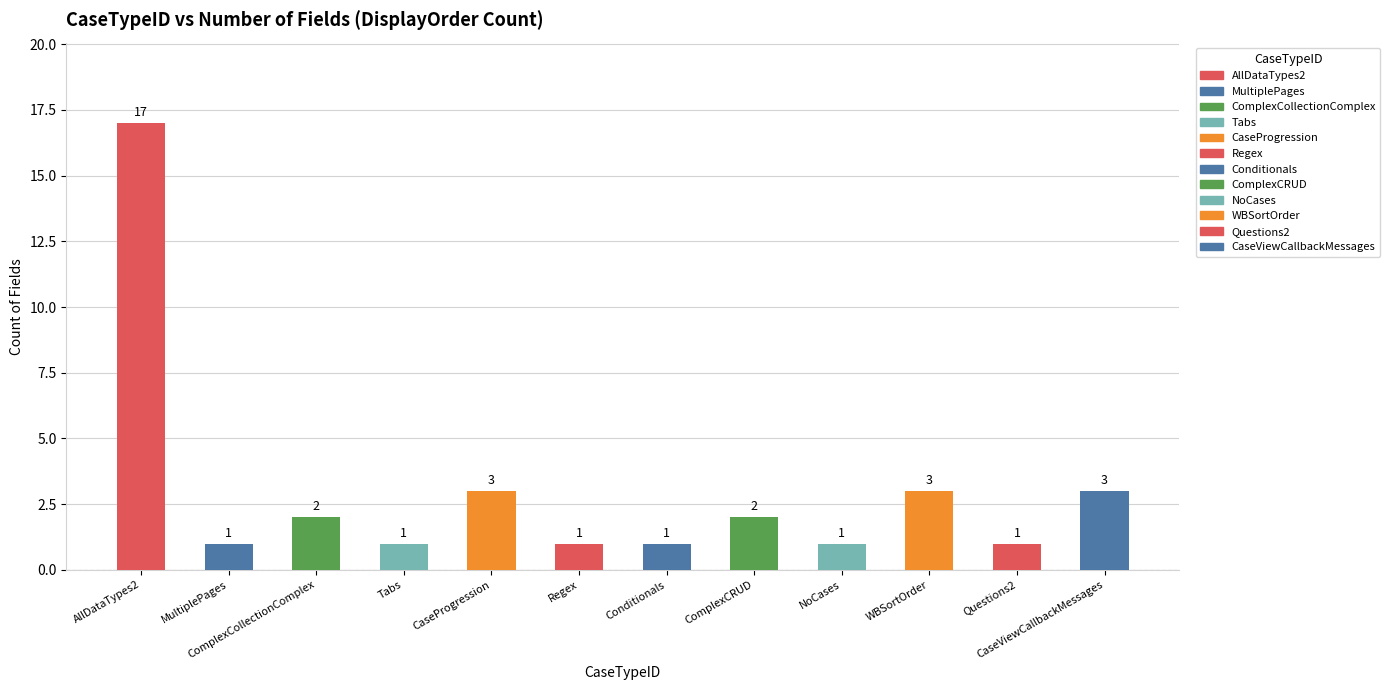

What is the maximum value shown in the chart?

17